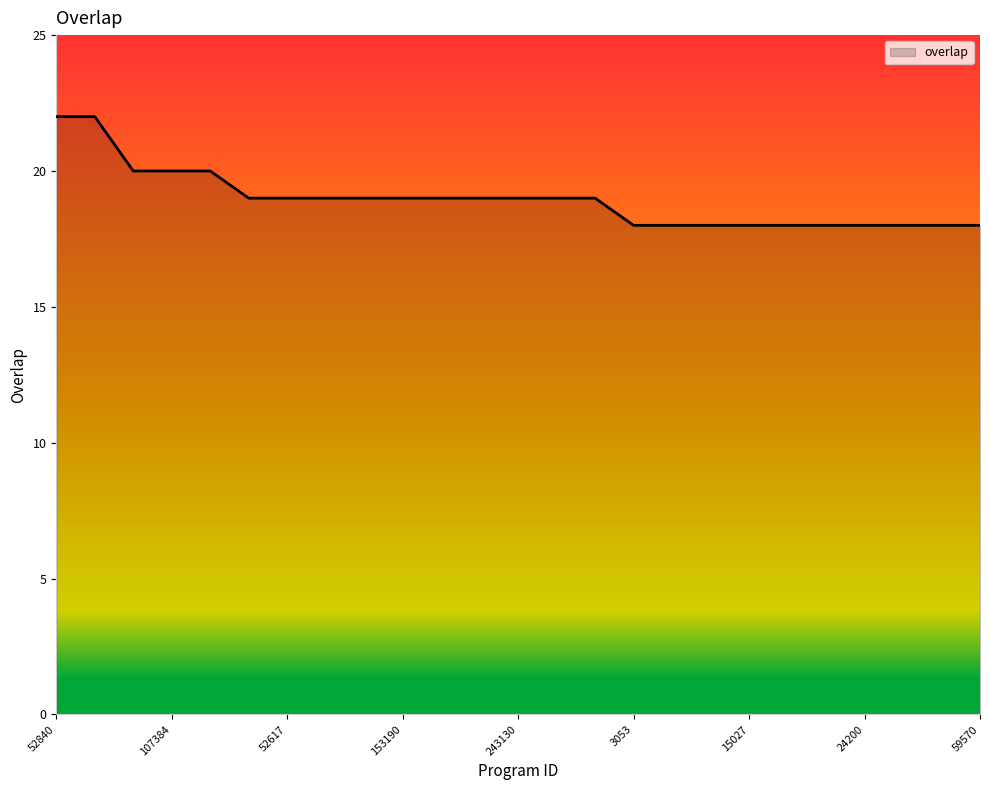

What is the sum of all values?

474